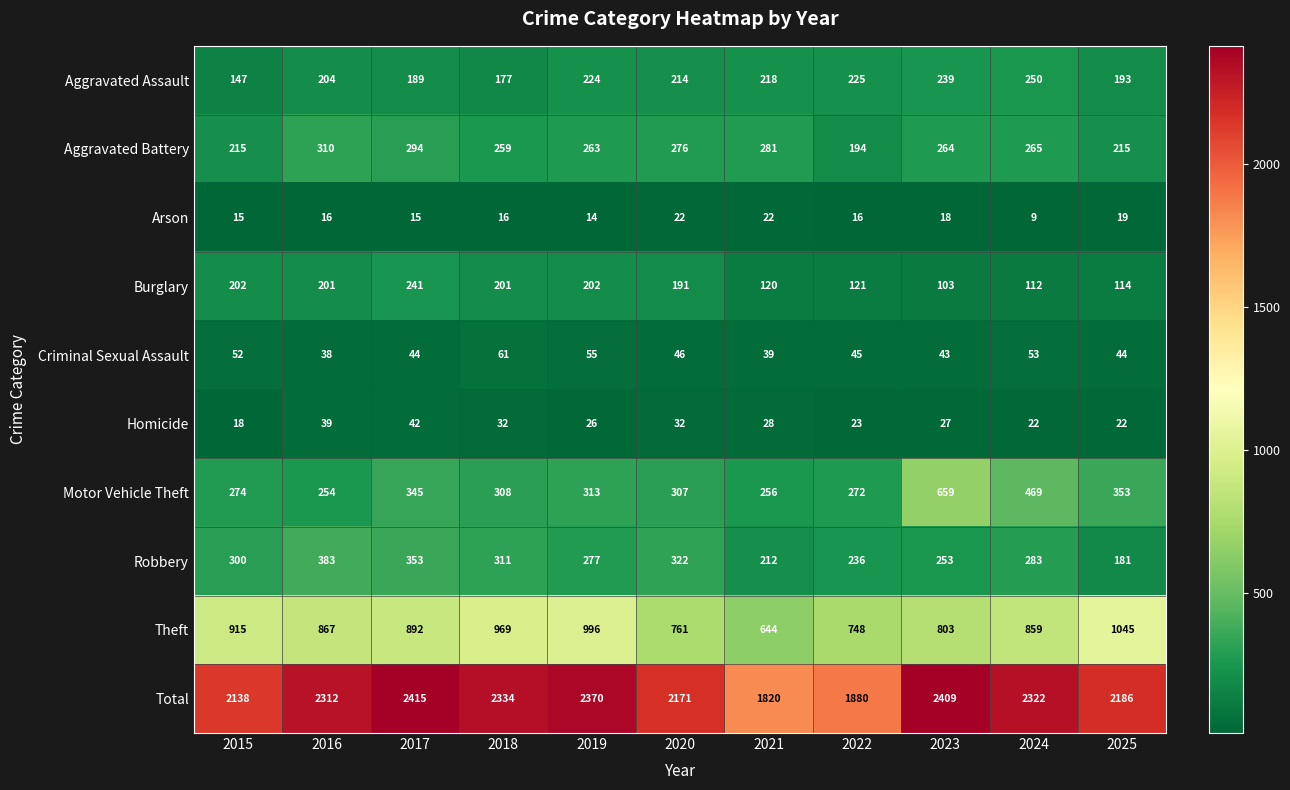

Is it true that Burglary equals 24 at 2021?

False